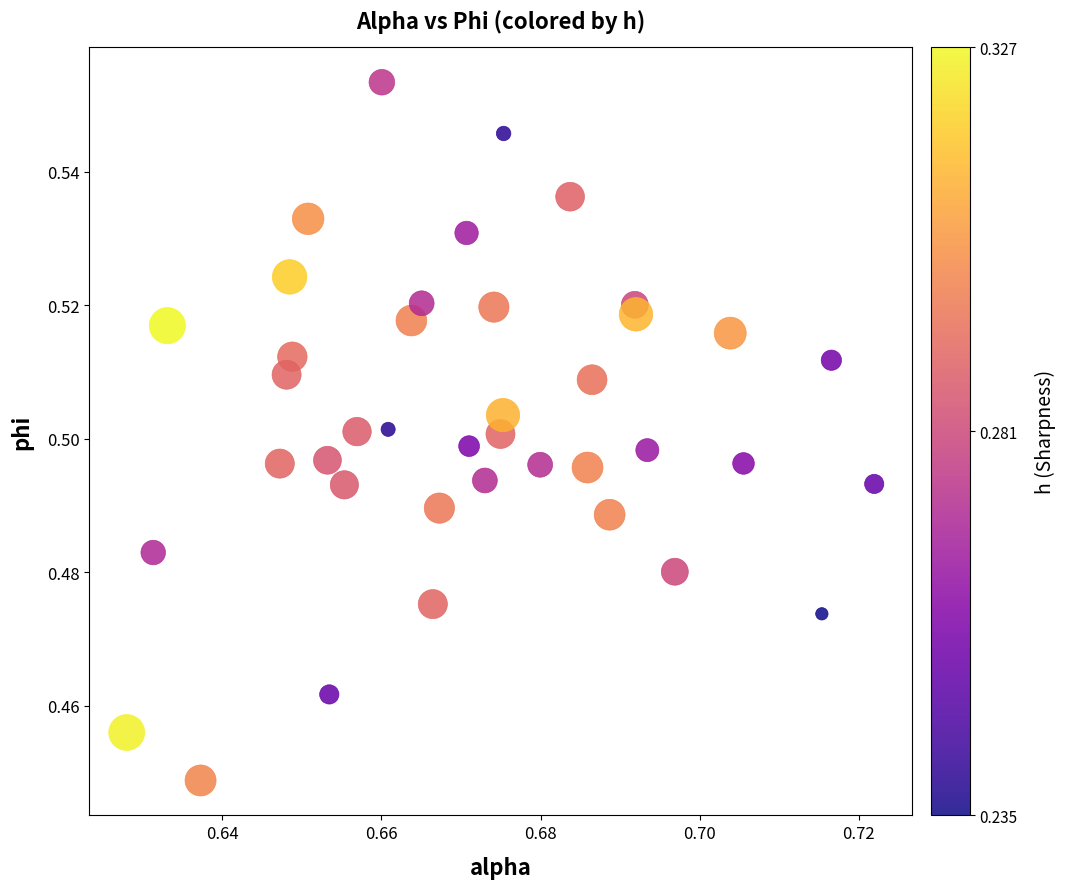

Count the number of points in this scatter plot.

40